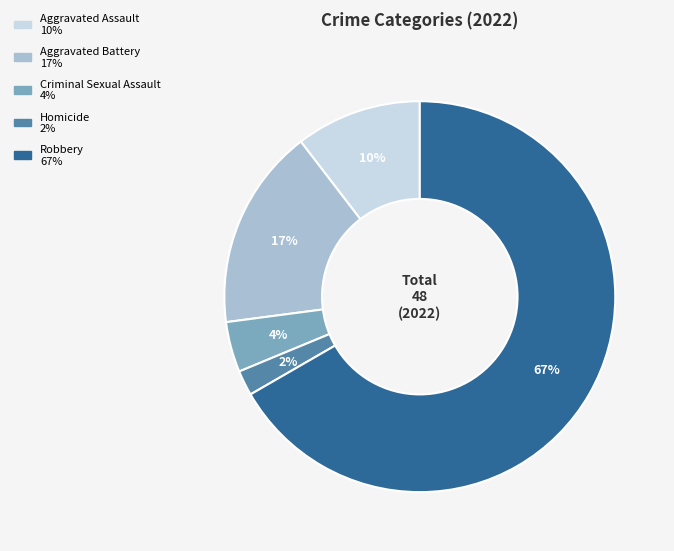

Which category has the biggest portion of the pie?

Robbery